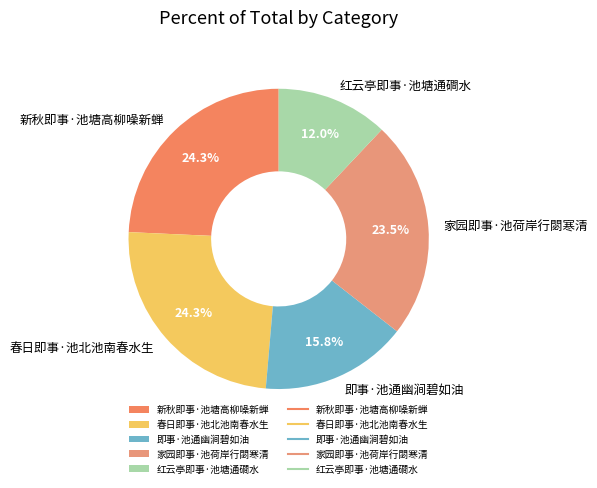

To the nearest percent, what is the difference between the largest and smallest slice percentages?

12%